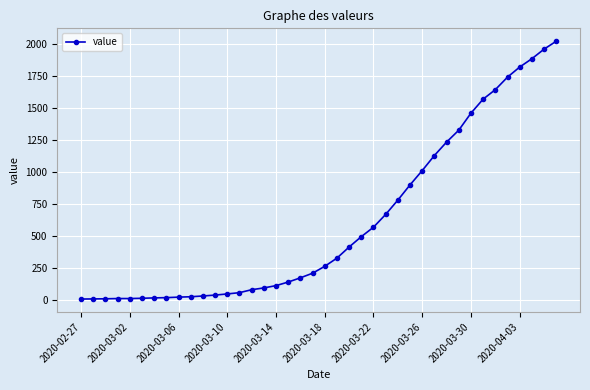

What is the greatest value displayed?

2024